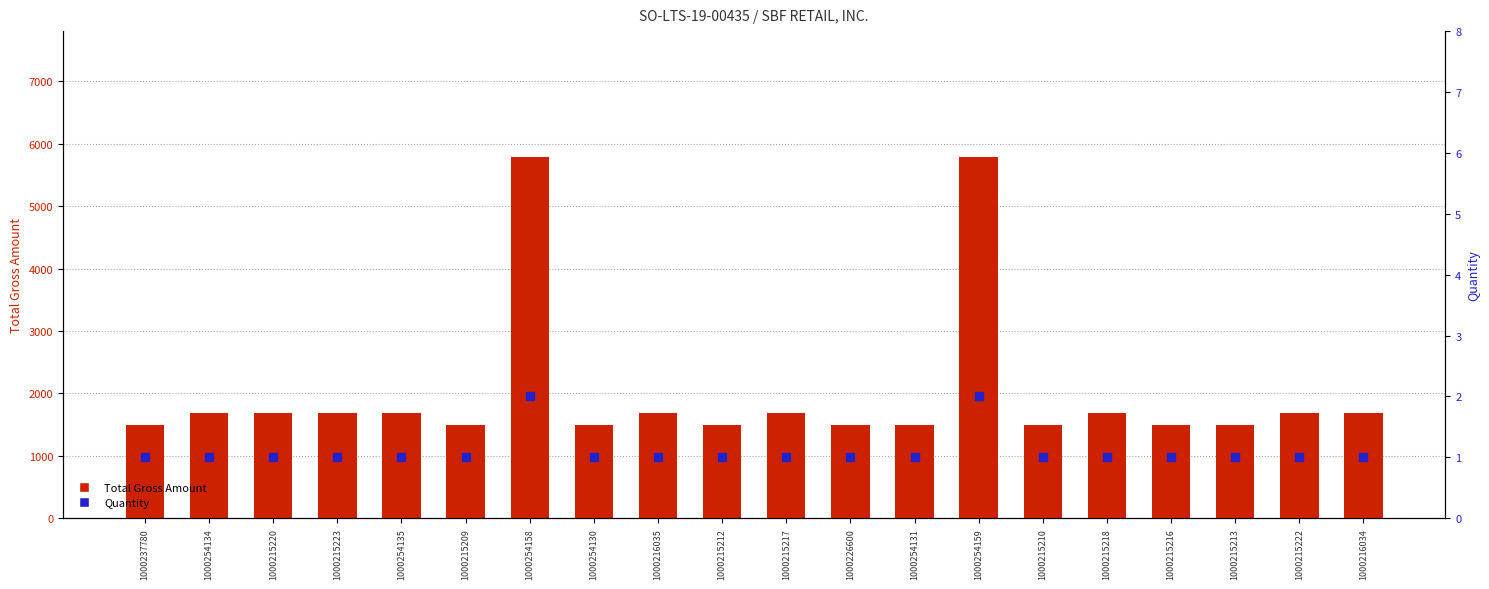

Which series contains the lowest Y value?

Quantity